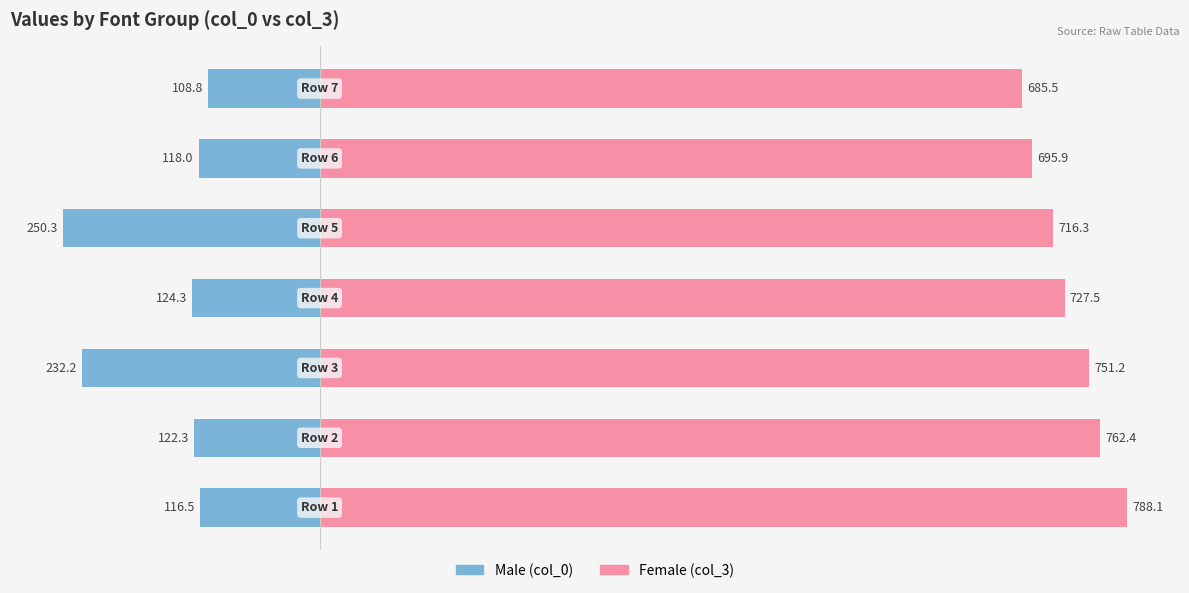

Which has a higher value, 5 or 1?

5